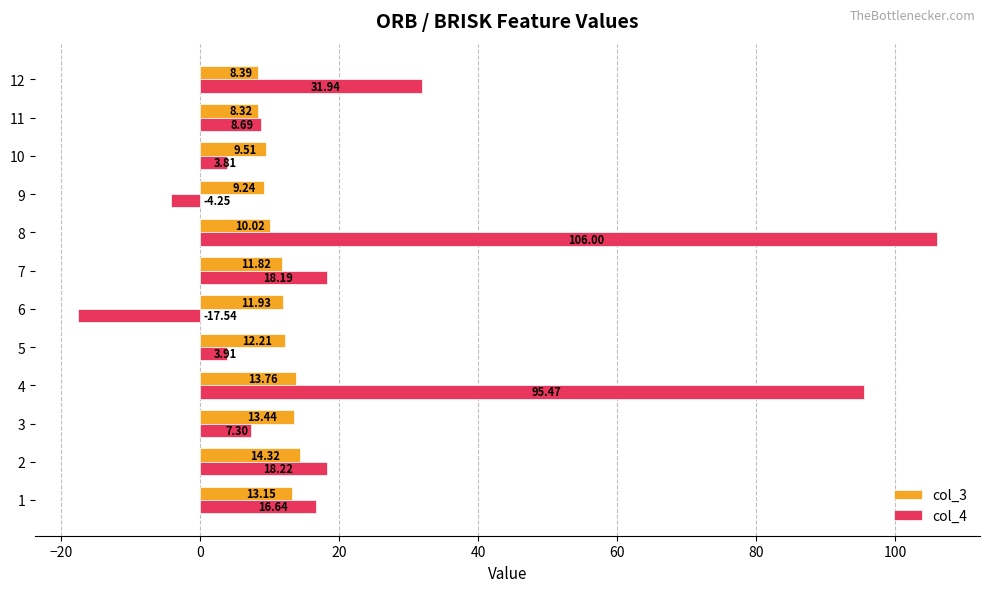

What is the greatest value displayed?

106.0